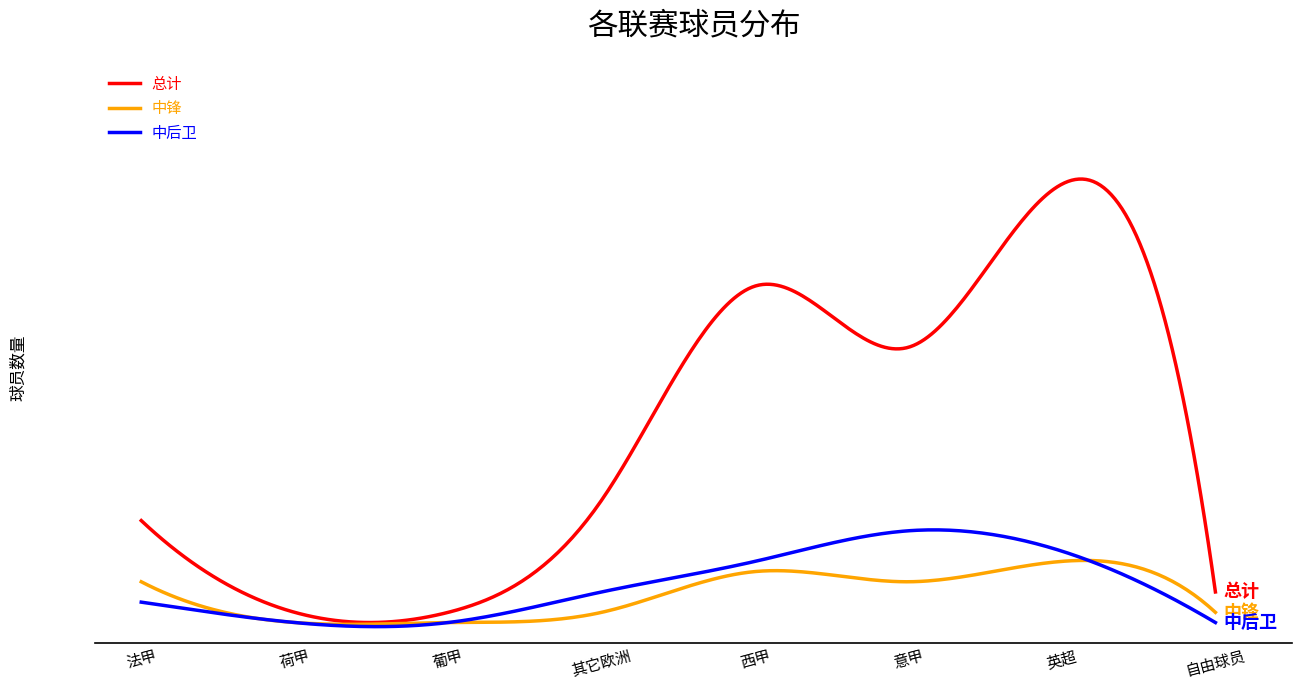

At which category is the sum across all series the highest?

英超